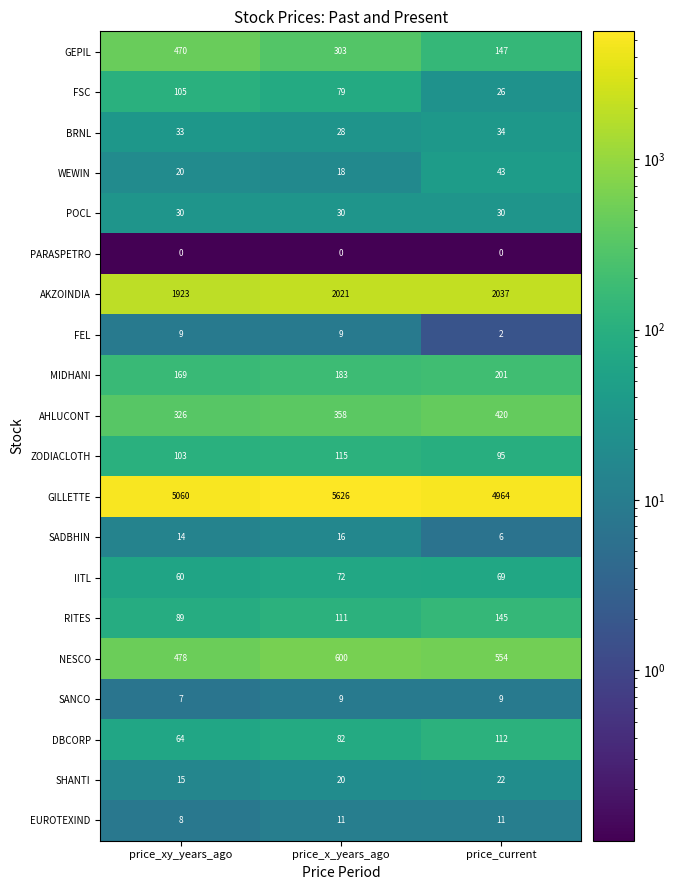

Where does the FSC series first go above 79?

price_xy_years_ago